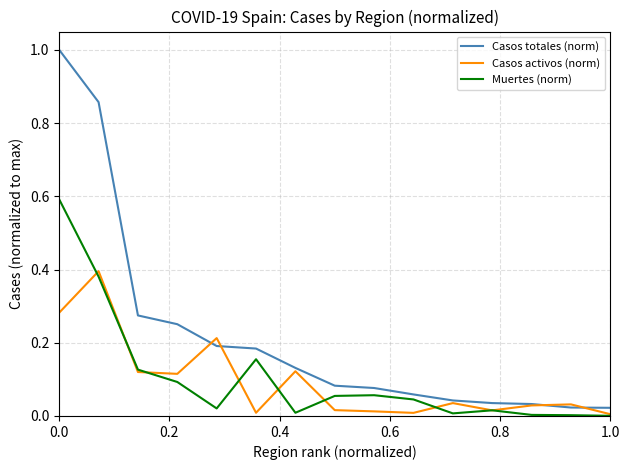

List the series in order of their peak value, highest first.

Casos totales (norm), Muertes (norm), Casos activos (norm)